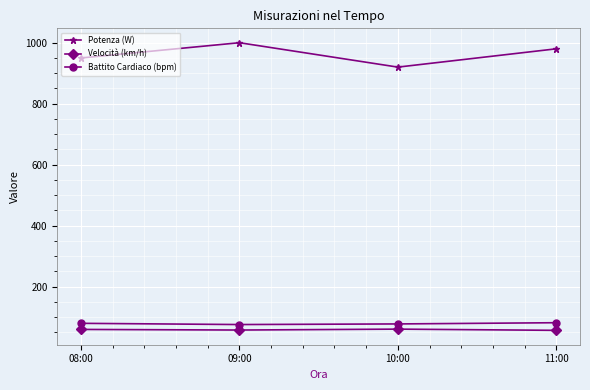

How many lines are shown in the chart?

3